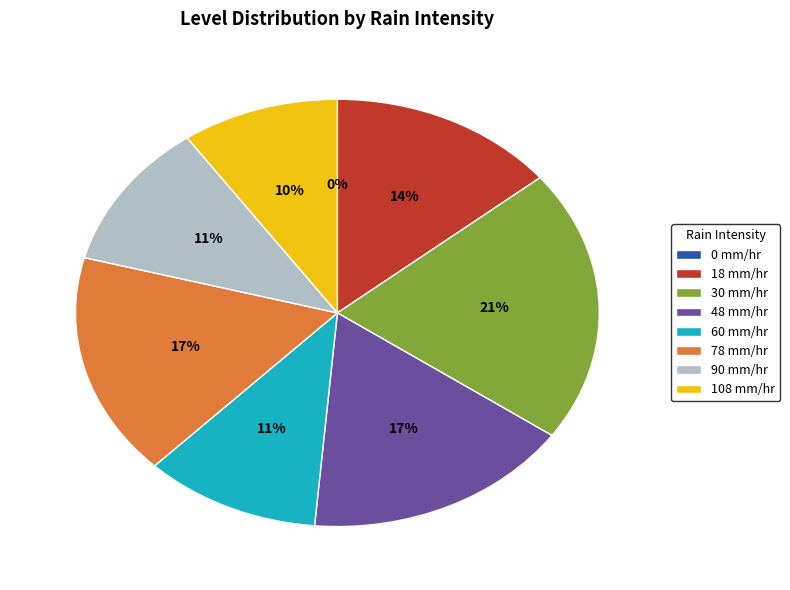

Approximately how many times larger is the value at 90 mm/hr compared to 30 mm/hr?

0.5